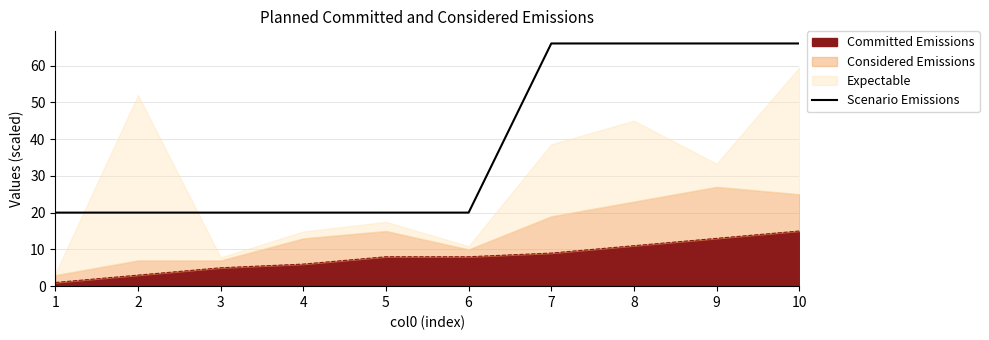

List the labels in order of value, largest first.

7, 8, 9, 10, 1, 2, 3, 4, 5, 6